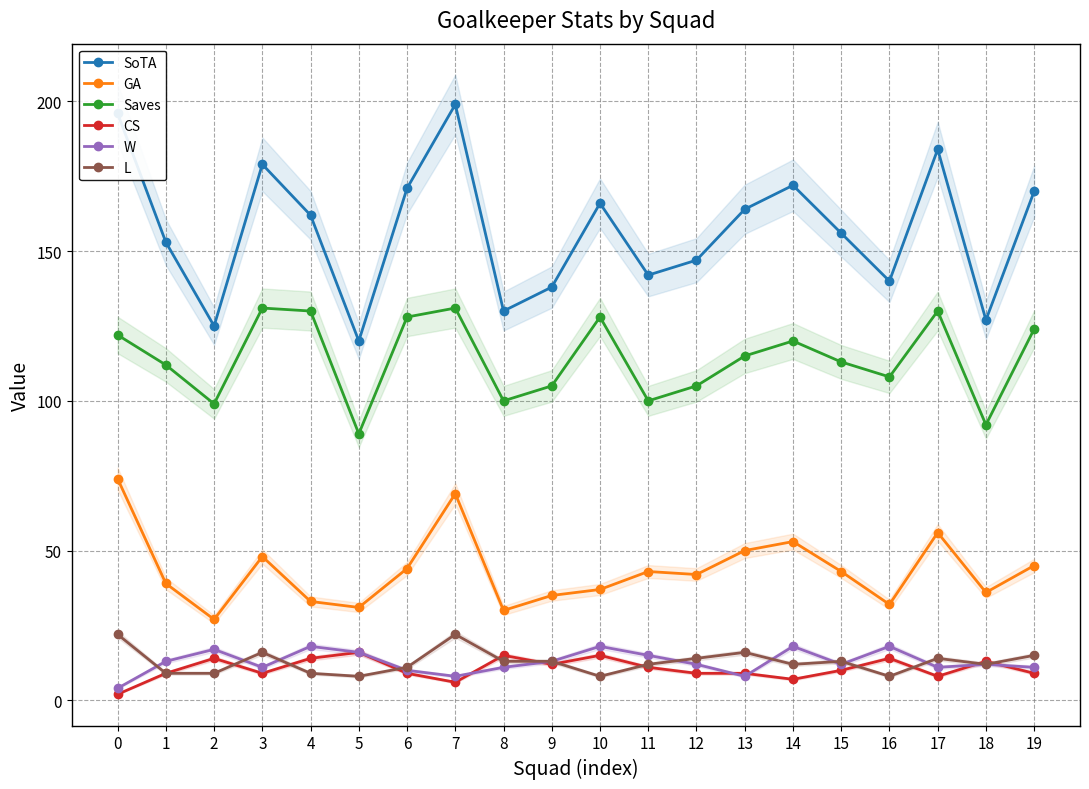

Reading left to right, transcribe all the data shown in this chart.

SoTA: 0=196	1=153	2=125	3=179	4=162	5=120	6=171	7=199	8=130	9=138	10=166	11=142	12=147	13=164	14=172	15=156	16=140	17=184	18=127	19=170
GA: 0=74	1=39	2=27	3=48	4=33	5=31	6=44	7=69	8=30	9=35	10=37	11=43	12=42	13=50	14=53	15=43	16=32	17=56	18=36	19=45
Saves: 0=122	1=112	2=99	3=131	4=130	5=89	6=128	7=131	8=100	9=105	10=128	11=100	12=105	13=115	14=120	15=113	16=108	17=130	18=92	19=124
CS: 0=2	1=9	2=14	3=9	4=14	5=16	6=9	7=6	8=15	9=12	10=15	11=11	12=9	13=9	14=7	15=10	16=14	17=8	18=13	19=9
W: 0=4	1=13	2=17	3=11	4=18	5=16	6=10	7=8	8=11	9=13	10=18	11=15	12=12	13=8	14=18	15=12	16=18	17=11	18=12	19=11
L: 0=22	1=9	2=9	3=16	4=9	5=8	6=11	7=22	8=13	9=13	10=8	11=12	12=14	13=16	14=12	15=13	16=8	17=14	18=12	19=15